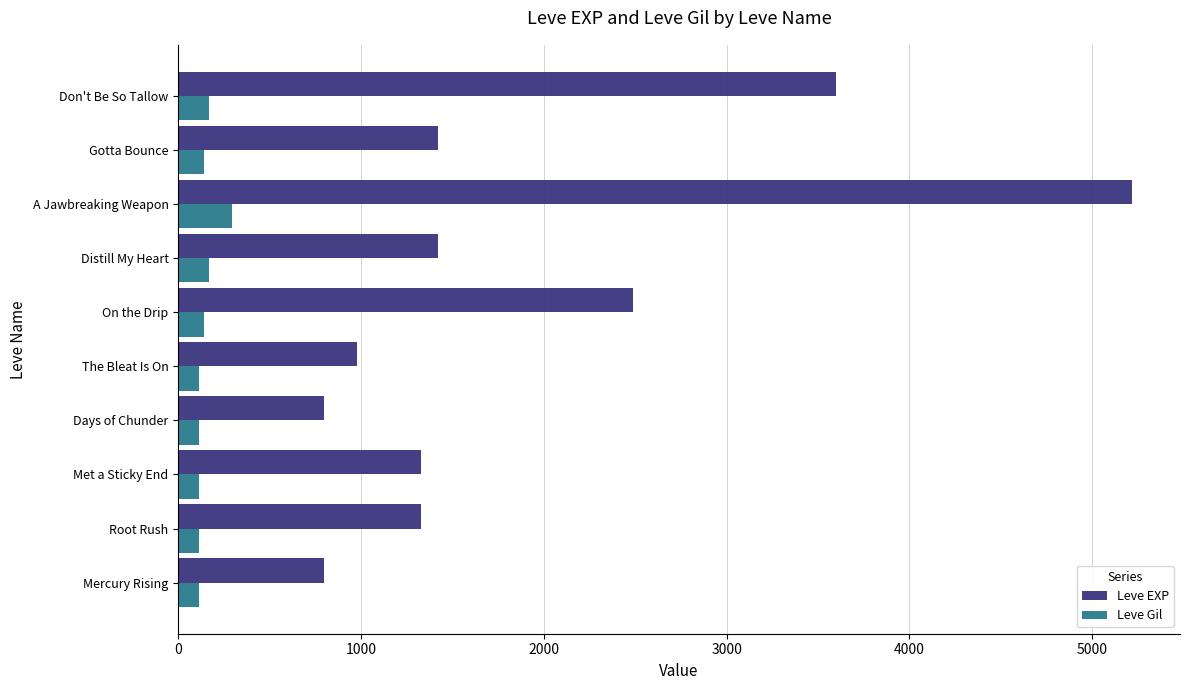

List the series in order of their peak value, highest first.

Leve EXP, Leve Gil